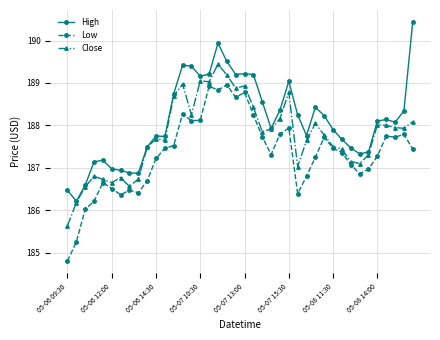

What is the sum of all Close values?

7509.9